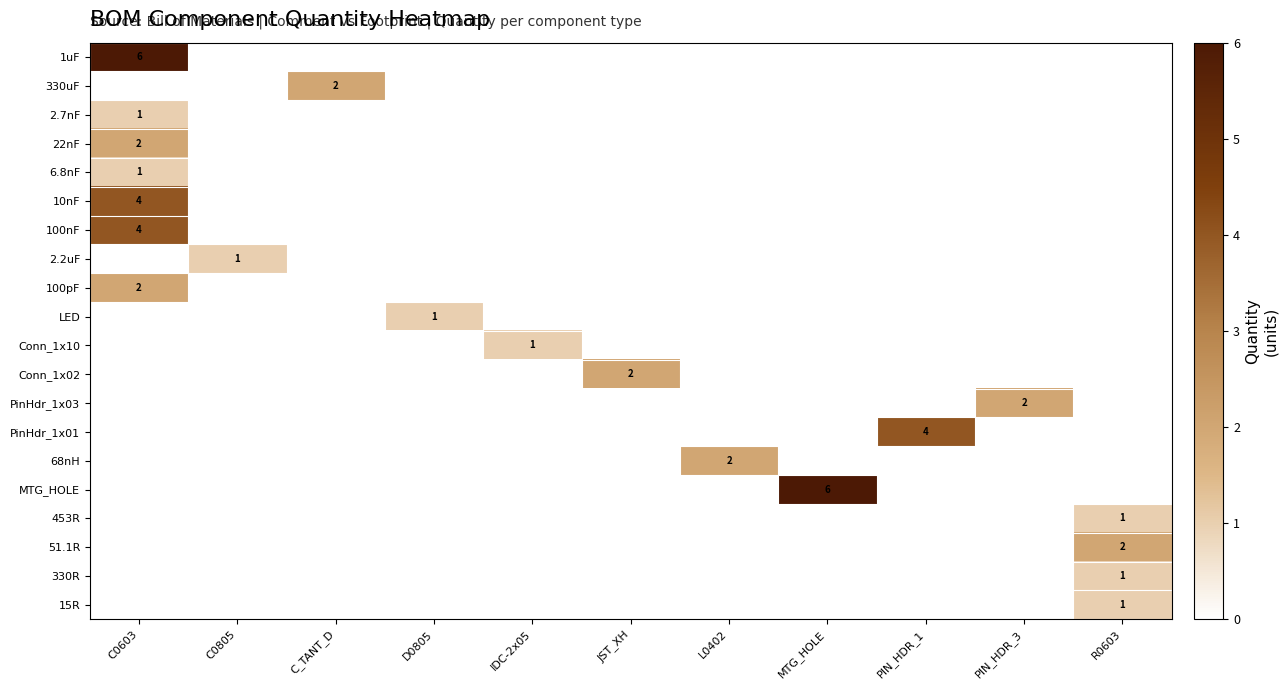

How many data points does each series have?

11